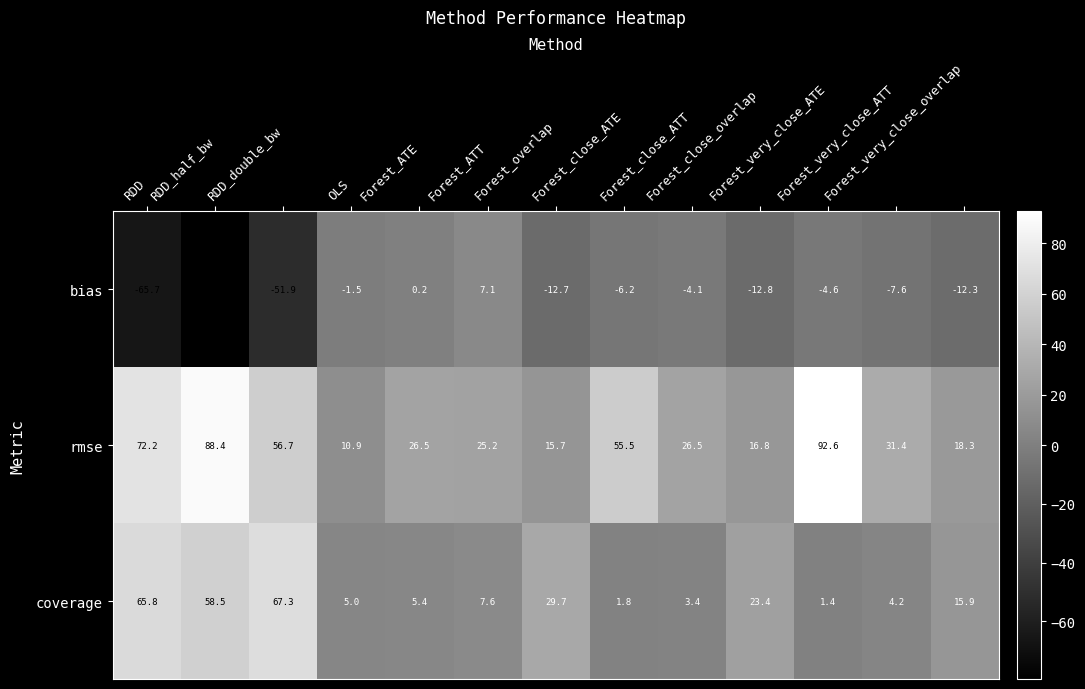

At RDD_double_bw, list the series in order from smallest to largest.

bias, rmse, coverage